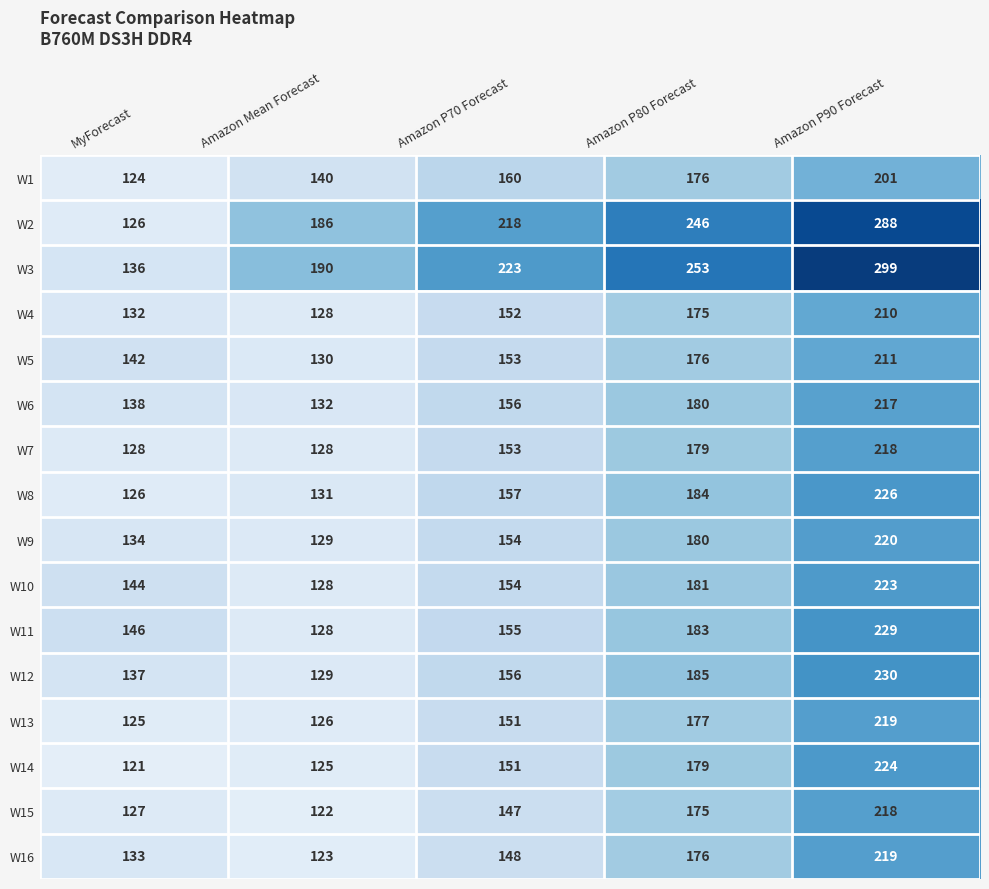

Which series has the largest range (max minus min)?

W3